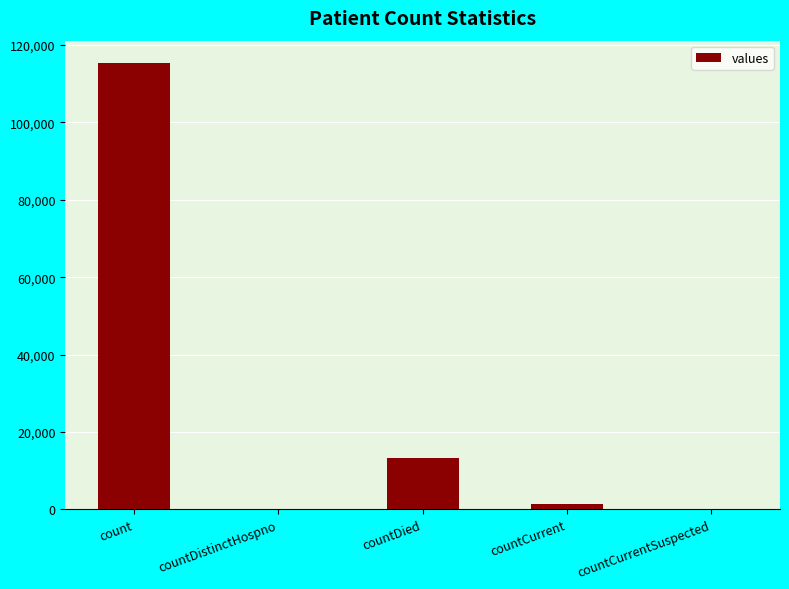

What is the greatest value displayed?

115379